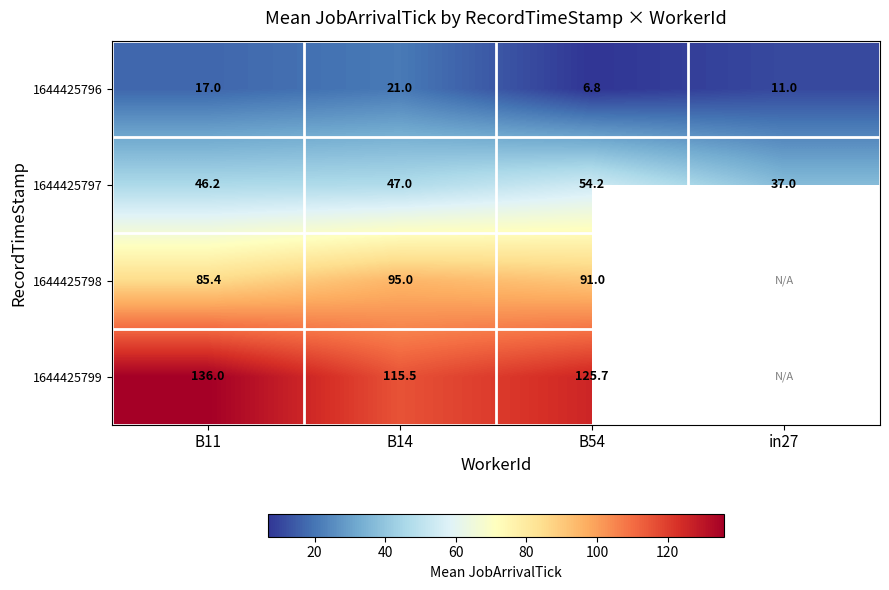

How many data points in 1644425796 are less than 17?

2